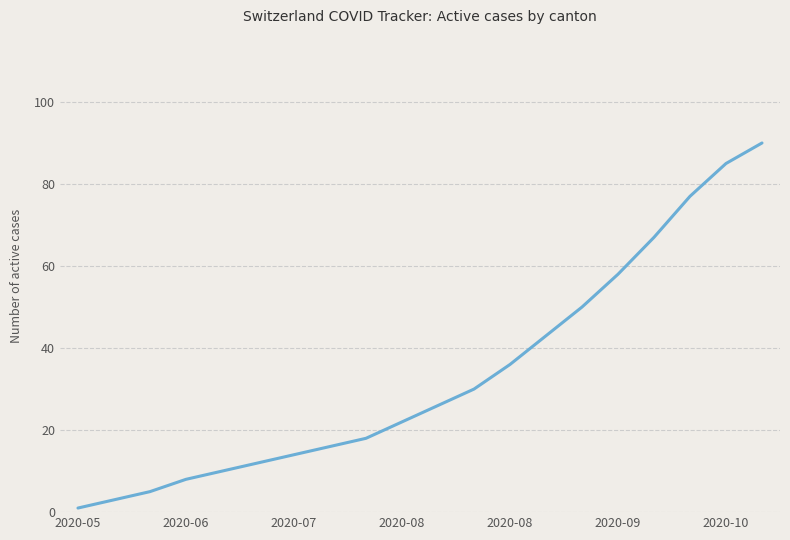

What is the smallest value displayed?

1